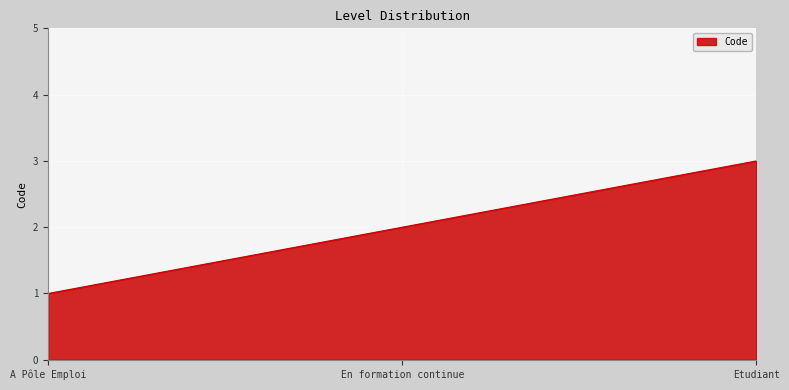

Is it true that the value at Etudiant is 3?

True